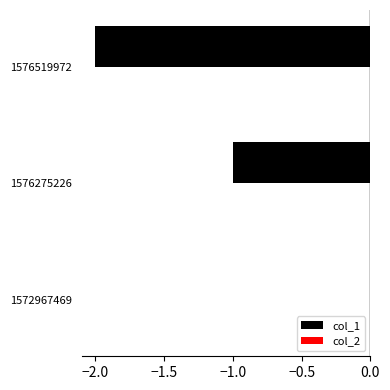

Which label corresponds to the largest value in the chart?

1572967469